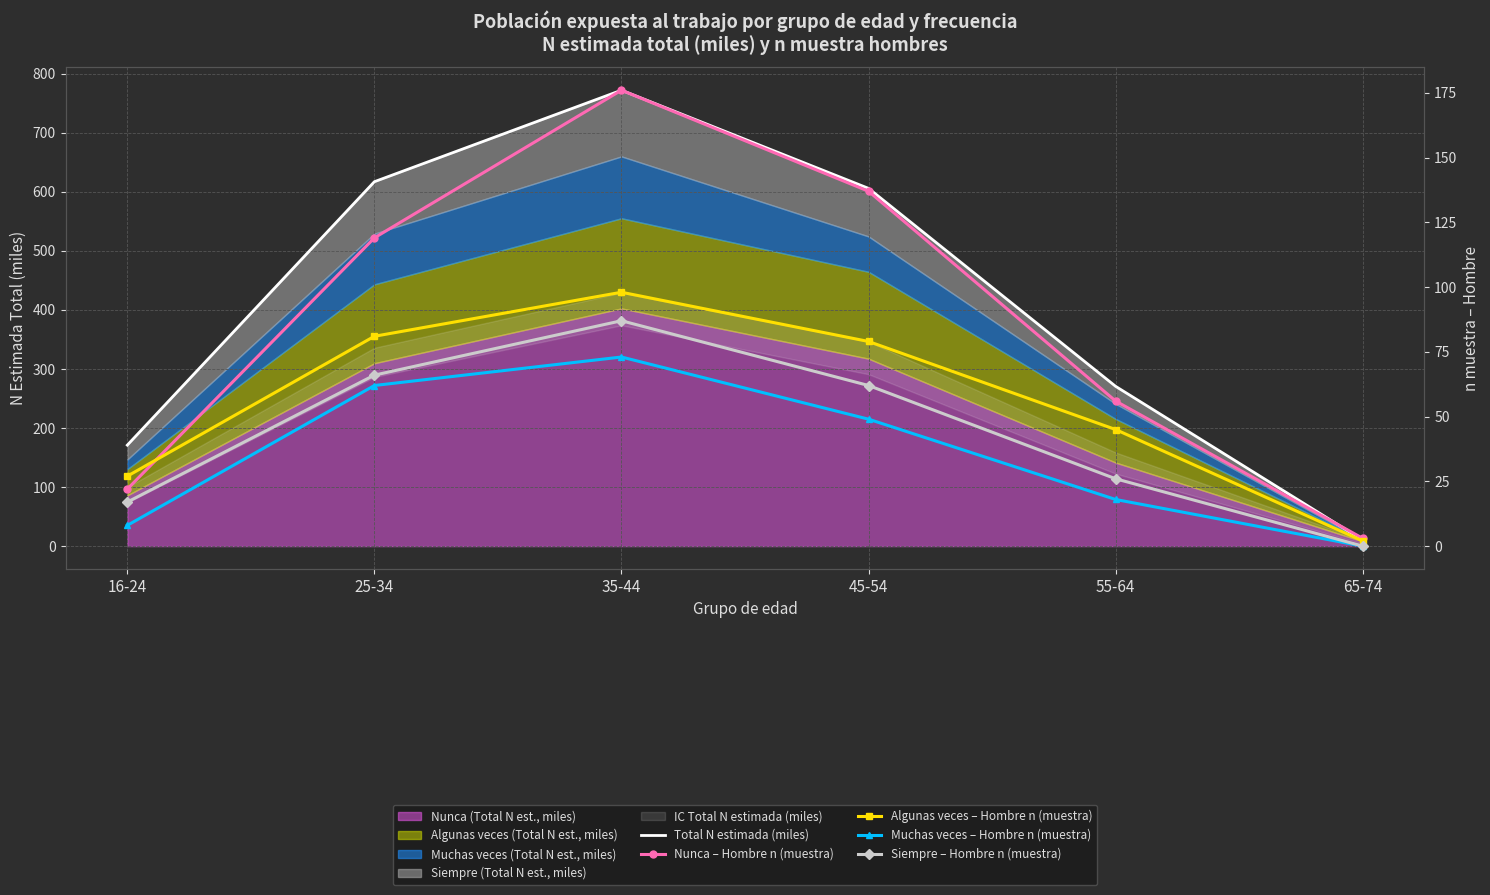

Reading left to right, extract all data points from this chart.

Total N estimada (miles): 171.0	616.9	771.9	605.7	270.5	10.4
Nunca – Hombre n (muestra): 22.0	119.0	176.0	137.0	56.0	3.0
Algunas veces – Hombre n (muestra): 27.0	81.0	98.0	79.0	45.0	2.0
Muchas veces – Hombre n (muestra): 8.0	62.0	73.0	49.0	18.0	0.0
Siempre – Hombre n (muestra): 17.0	66.0	87.0	62.0	26.0	0.0